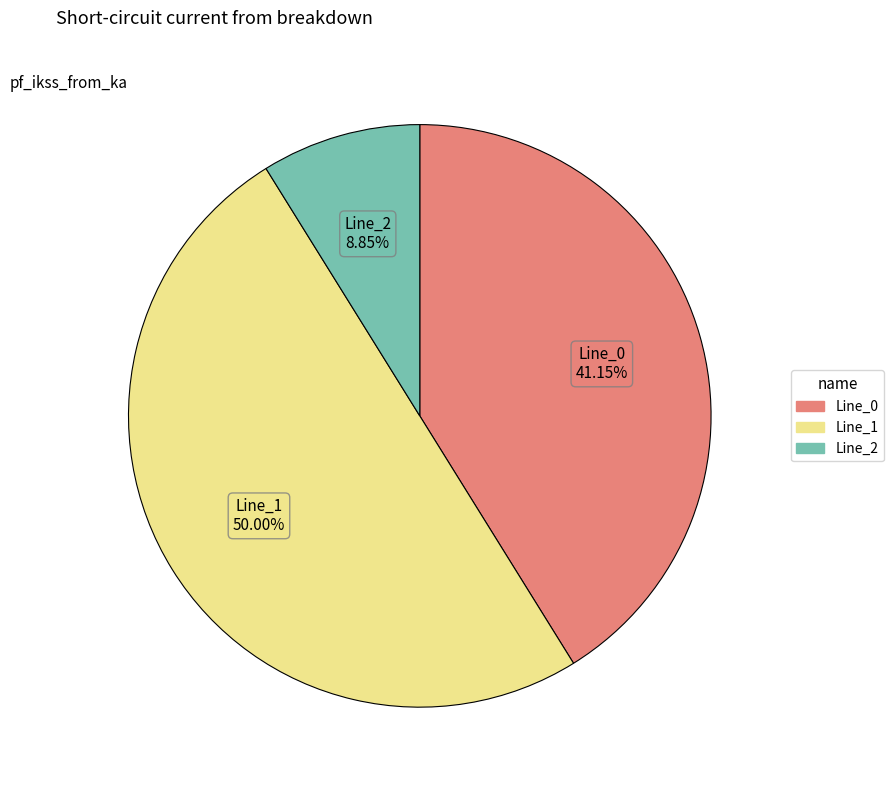

How many segments does this pie chart have?

3